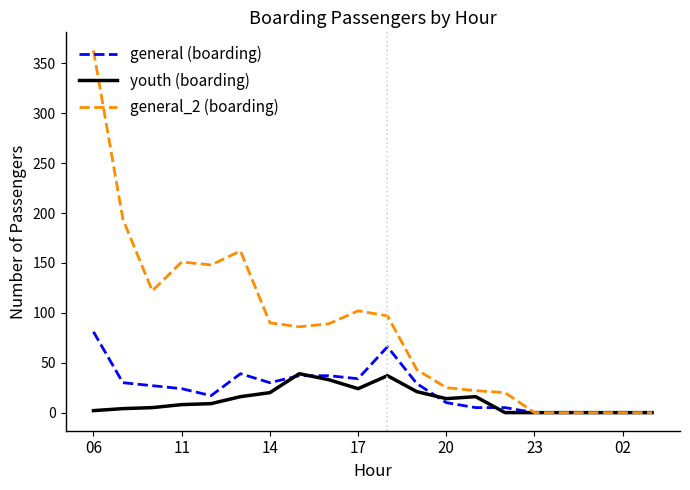

At how many categories does at least one series exceed 339?

1